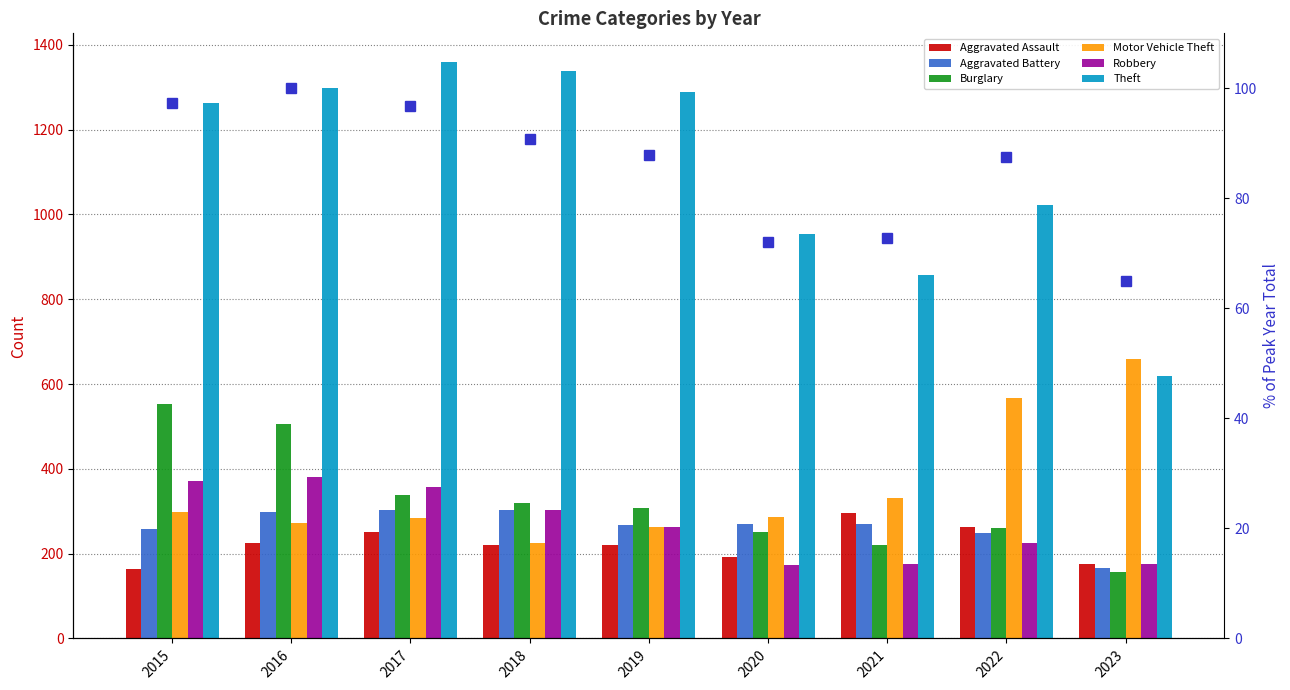

Which label corresponds to the largest value in the chart?

2017